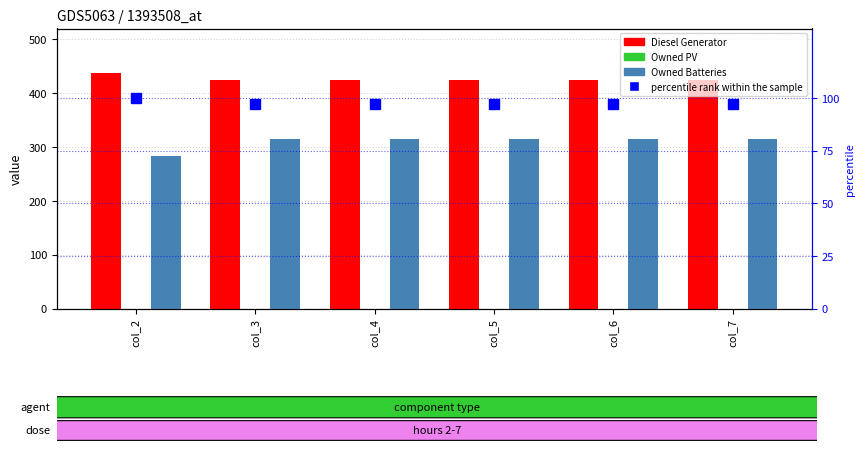

Which series has the largest range (max minus min)?

Owned Batteries